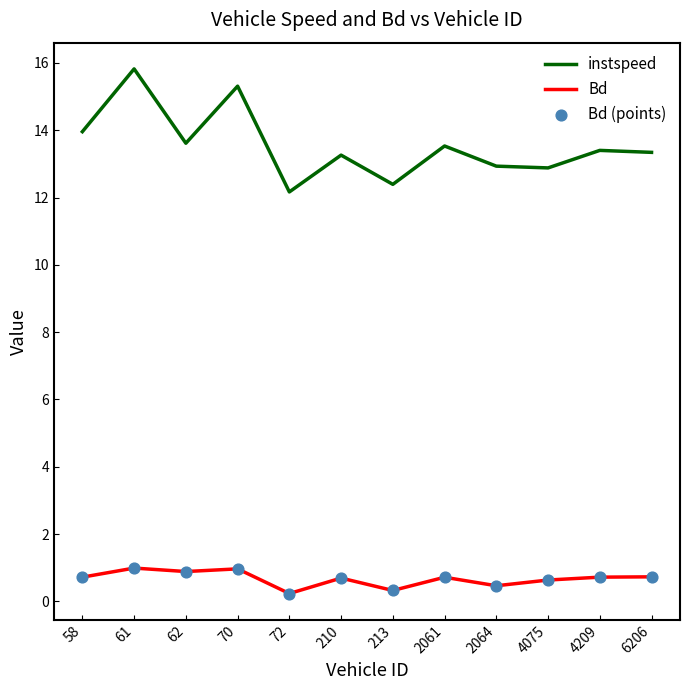

Between 61 and 72, which series saw the biggest shift?

instspeed